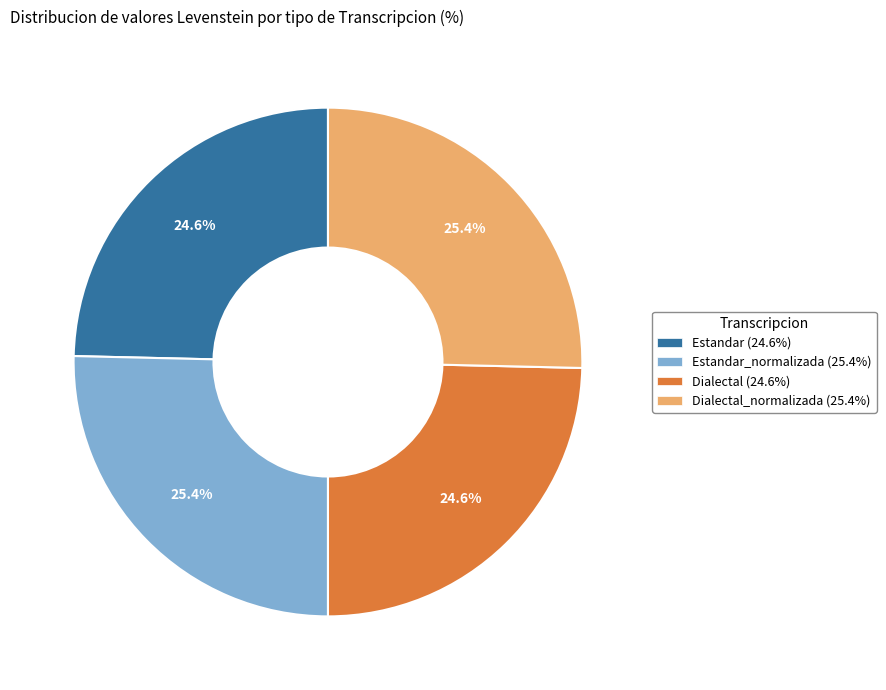

What portion of the pie excludes Dialectal (24.6%)?

75.4%